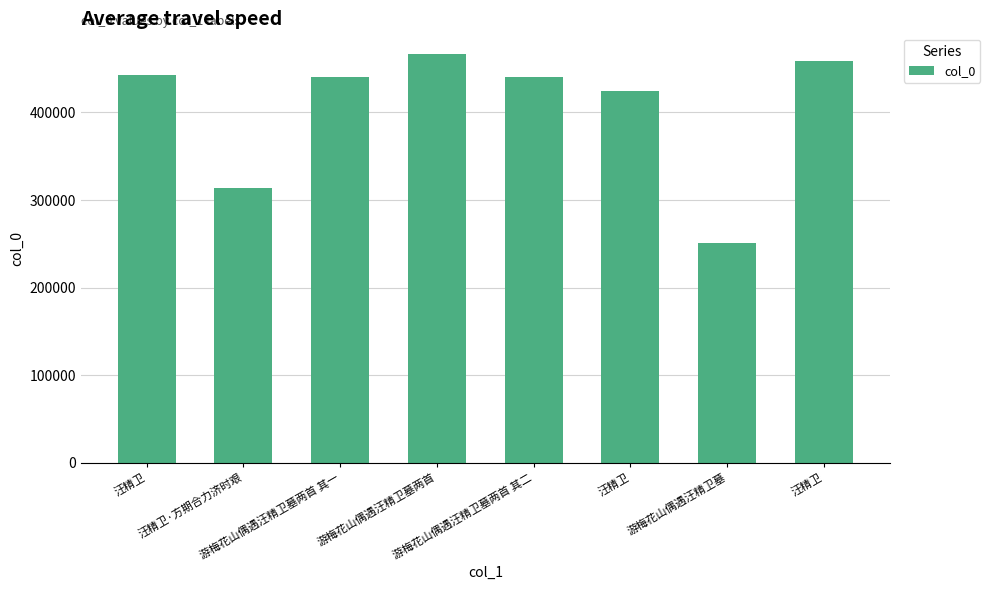

What is the difference between the maximum and minimum values?

215569